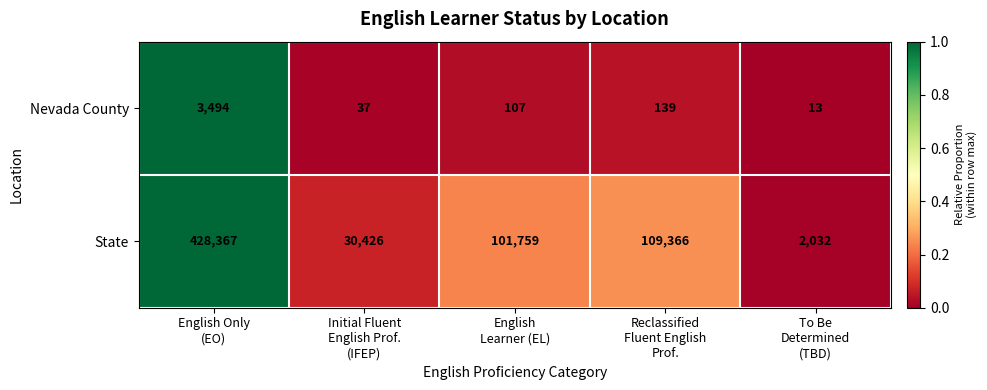

Reading left to right, extract all data points from this chart.

Nevada County: 3494	37	107	139	13
State: 428367	30426	101759	109366	2032